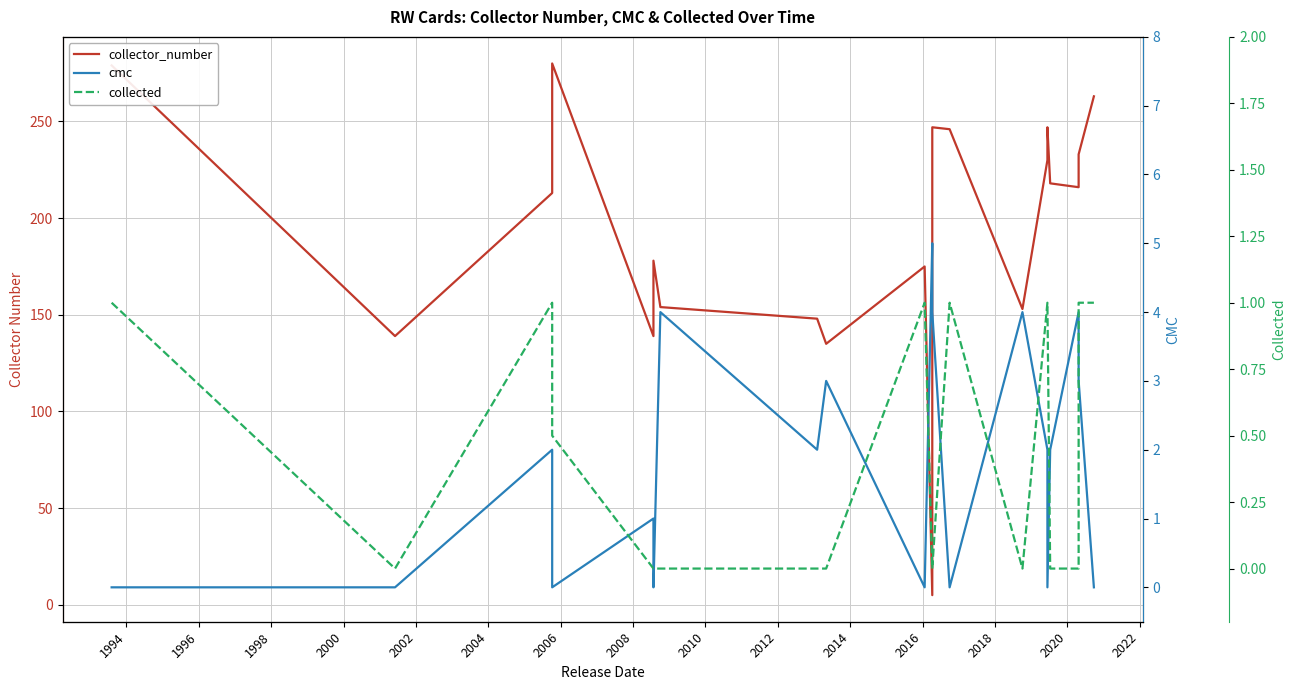

What are all the series names shown in the legend?

collector_number, cmc, collected